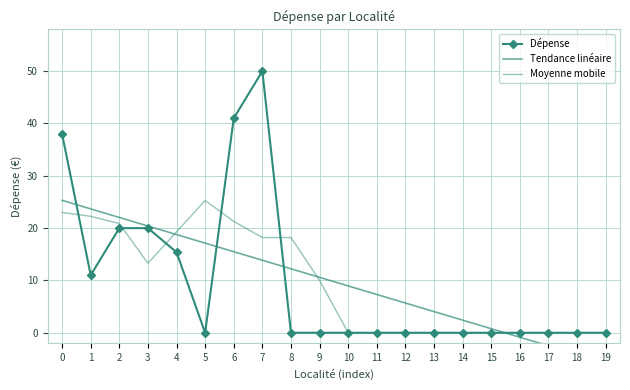

Where do Tendance linéaire and Moyenne mobile first cross each other?

3 and 4